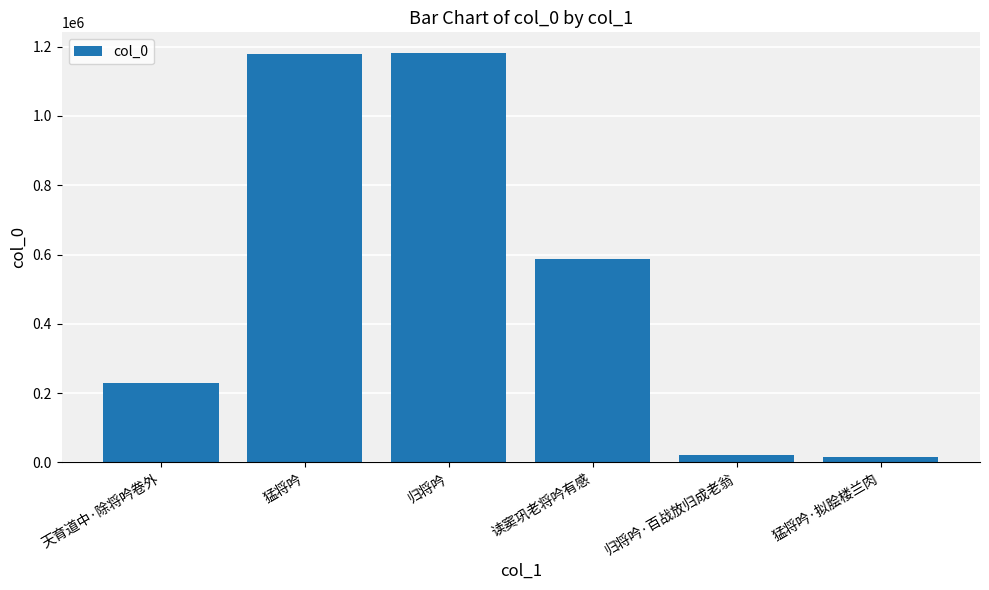

At which label is the value closest to 598982?

读窦巩老将吟有感